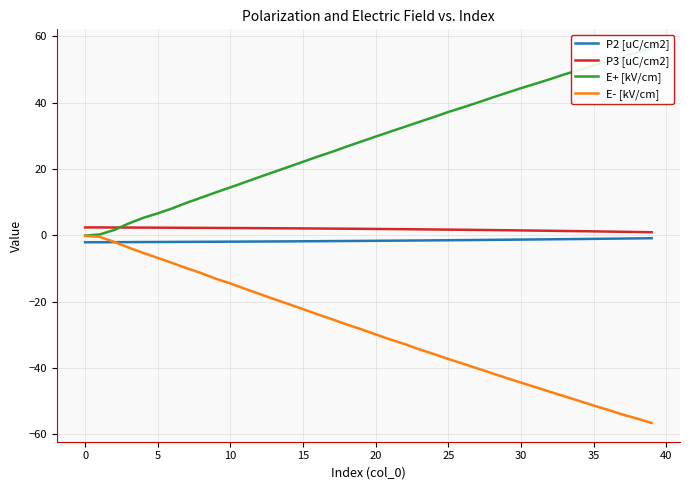

What is the highest value of the P2 [uC/cm2] series?

-0.9